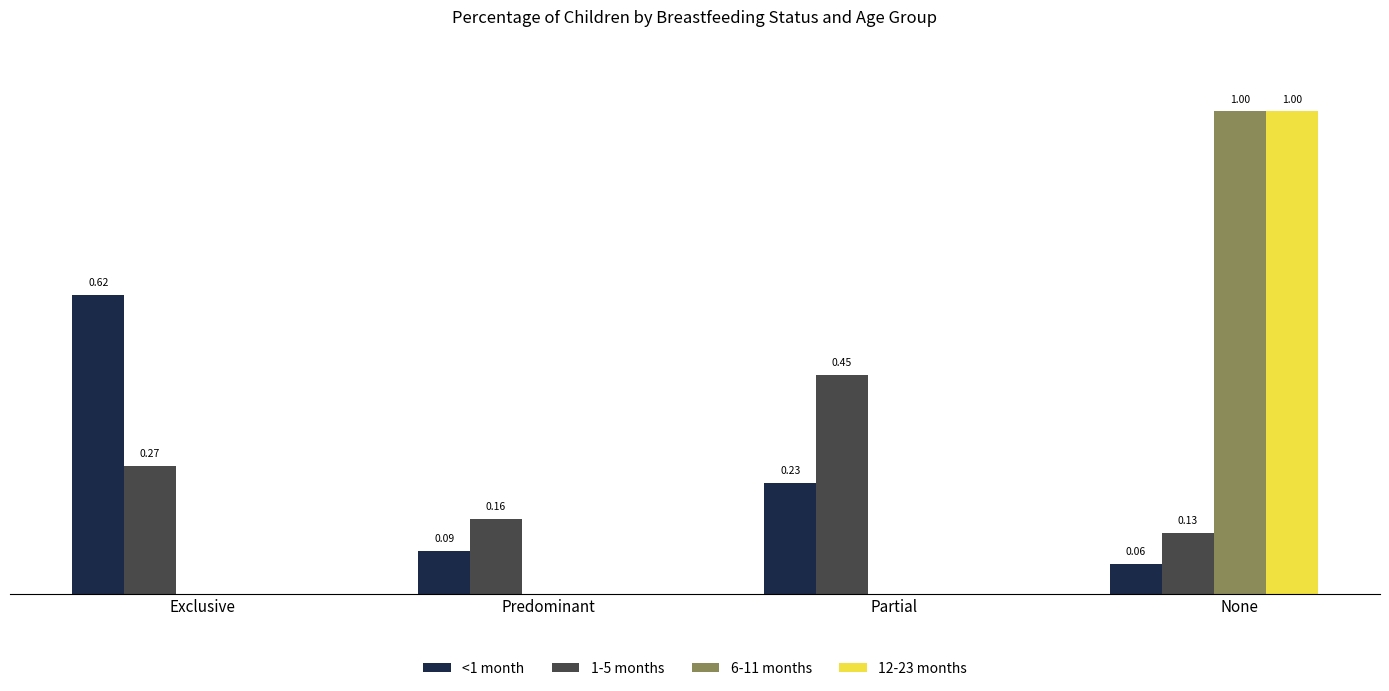

Is the value of 1-5 months at Exclusive greater than the value of <1 month at None?

Yes